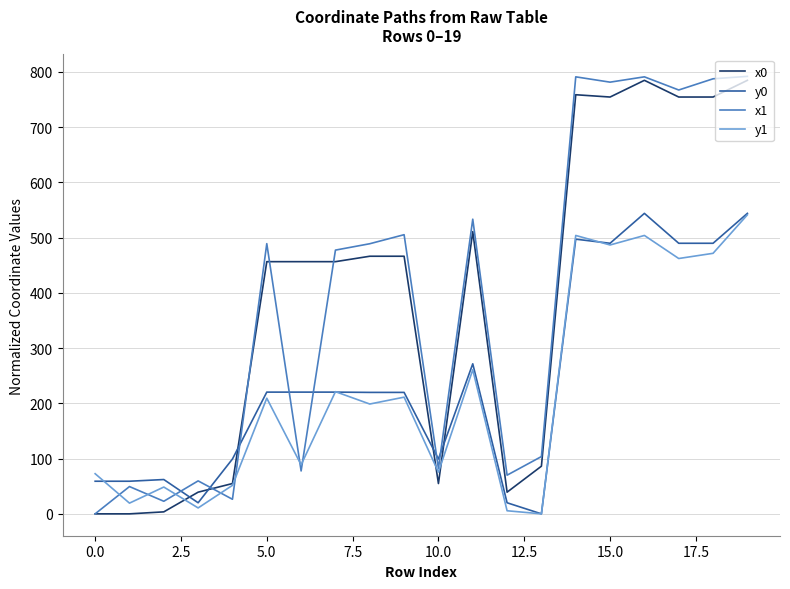

What is the highest value of the y1 series?

541.4